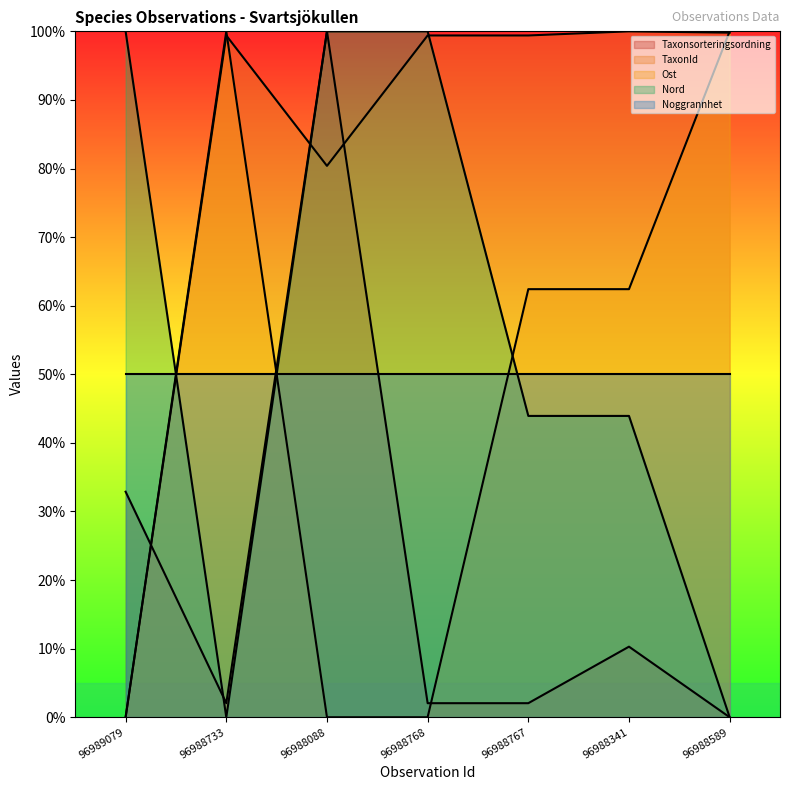

Which series has the largest total across all categories?

TaxonId